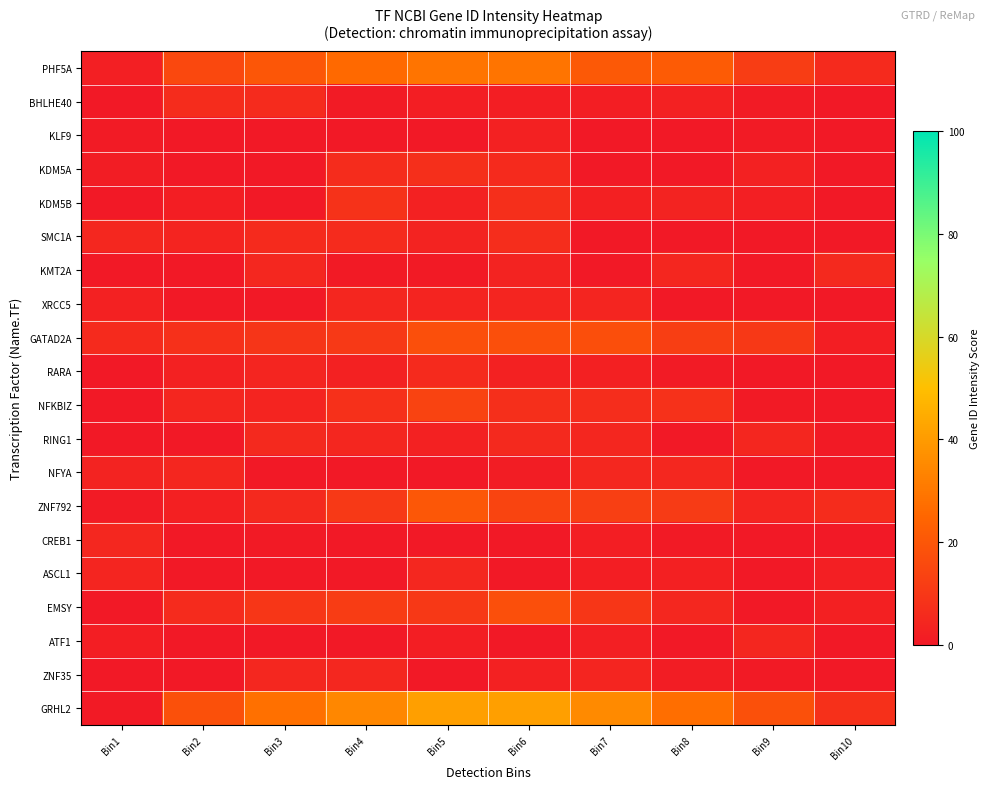

Rank the series at Bin4 from highest to lowest value.

GRHL2, PHF5A, EMSY, ZNF792, GATAD2A, KDM5B, NFKBIZ, KDM5A, SMC1A, ZNF35, XRCC5, RING1, RARA, BHLHE40, KMT2A, ASCL1, KLF9, NFYA, CREB1, ATF1